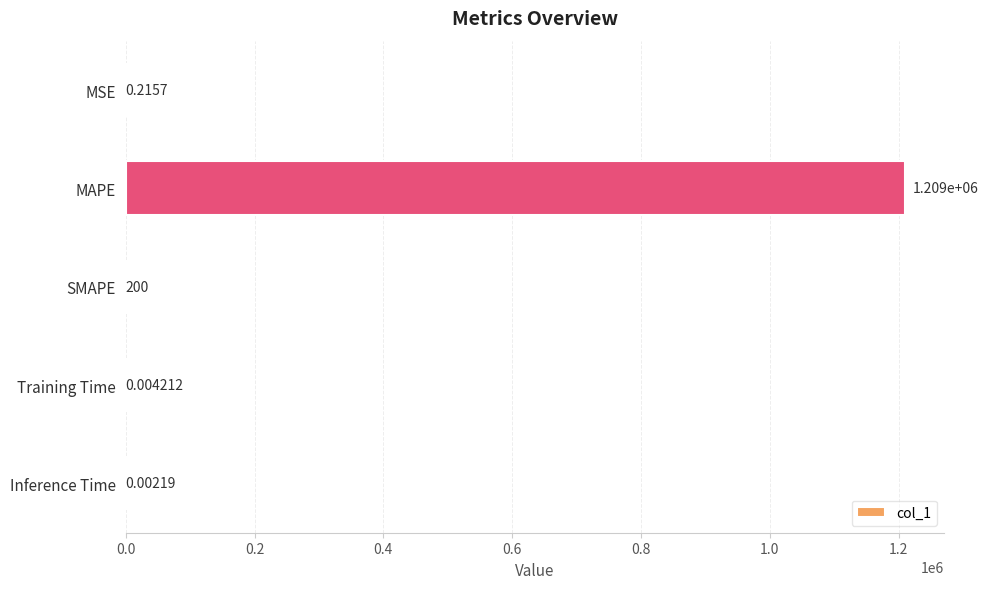

Which category has the highest value across all series?

MAPE